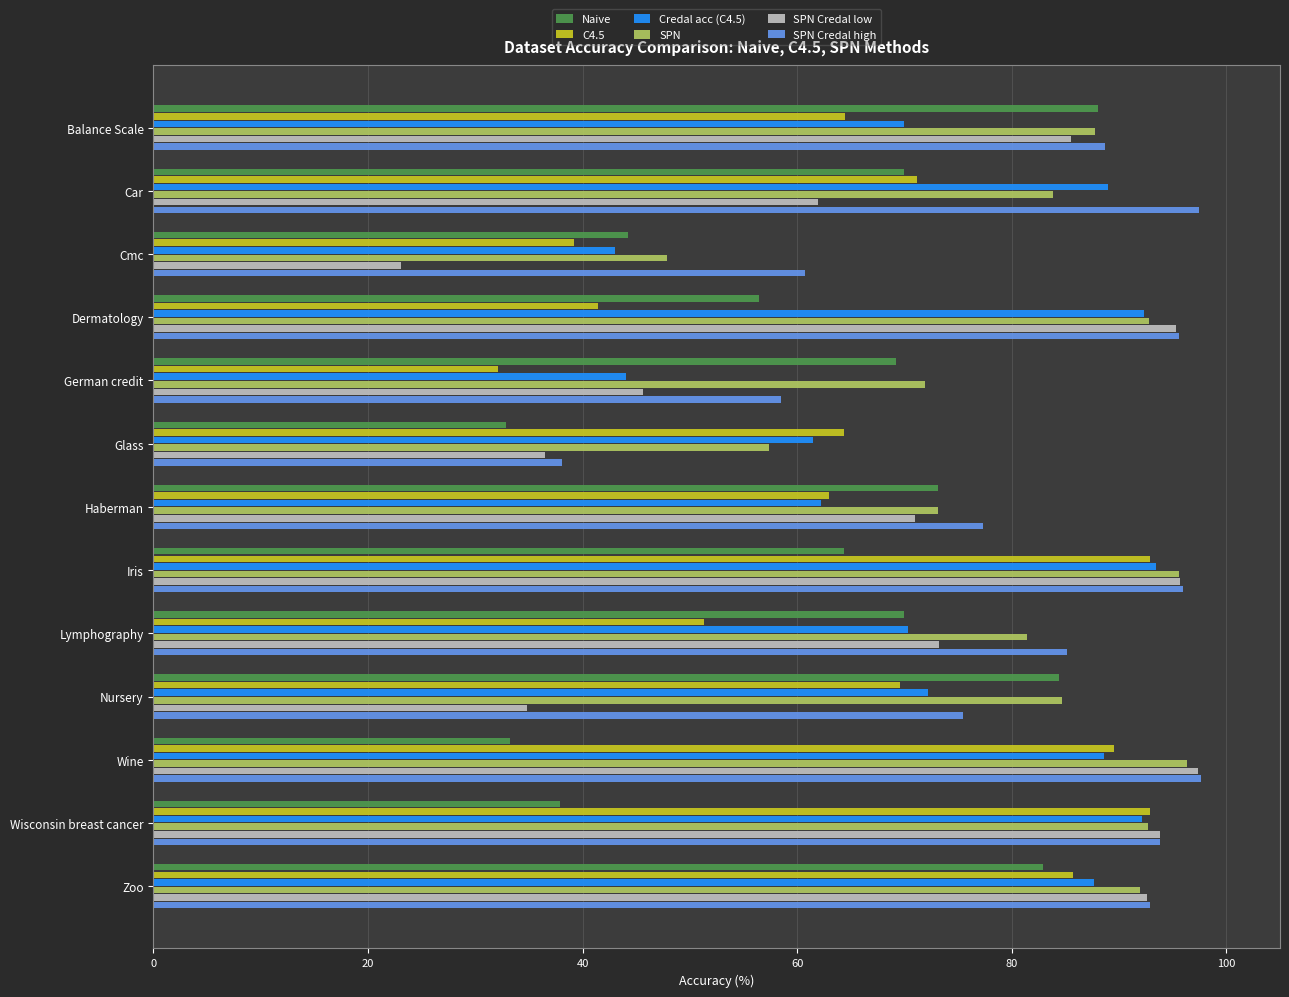

Which series has the widest spread of values?

SPN Credal low